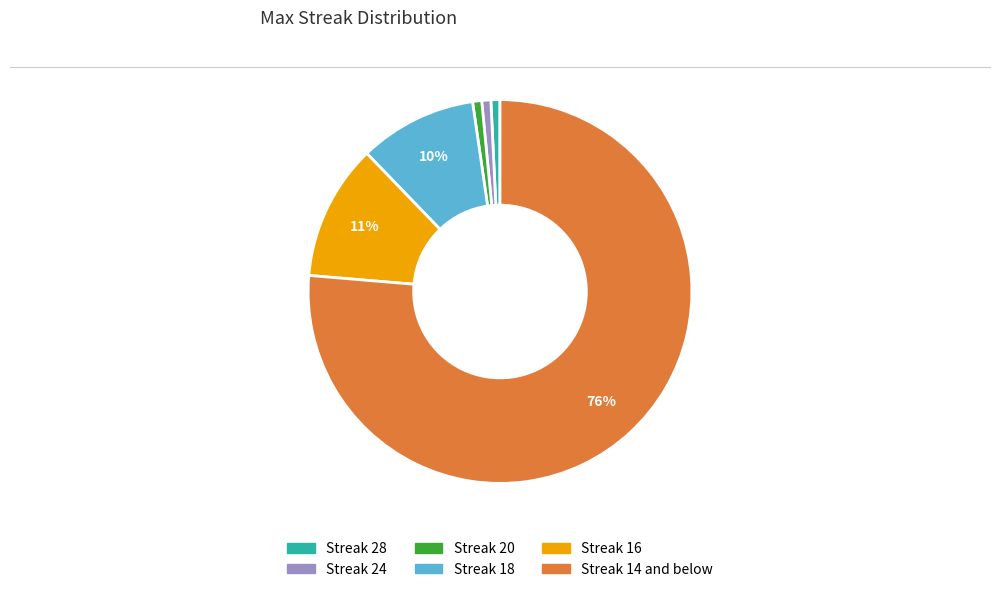

Is there any slice that represents more than half of the pie?

Yes